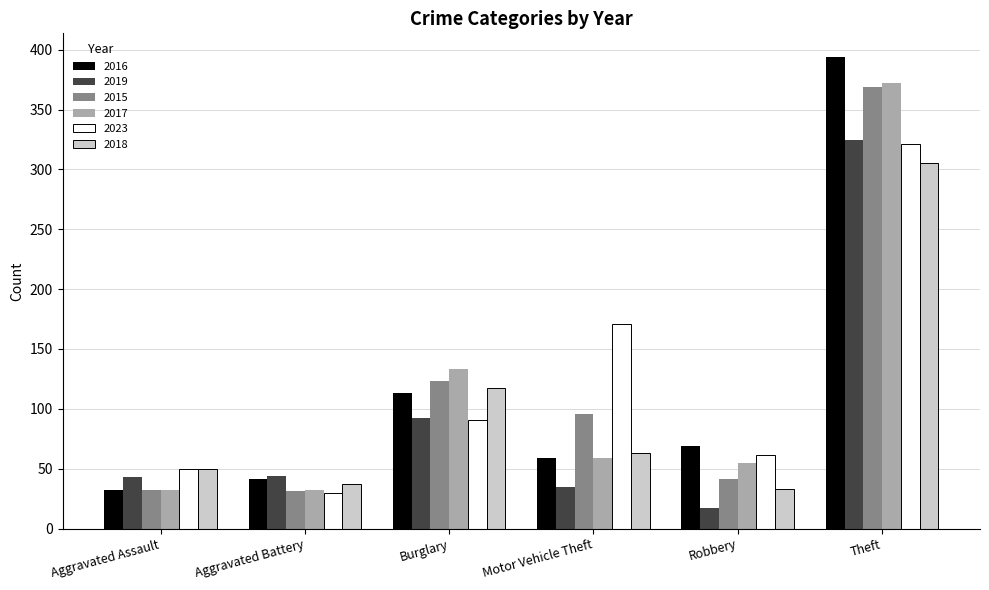

True or false: 2017 has a value of 98 at Robbery.

False